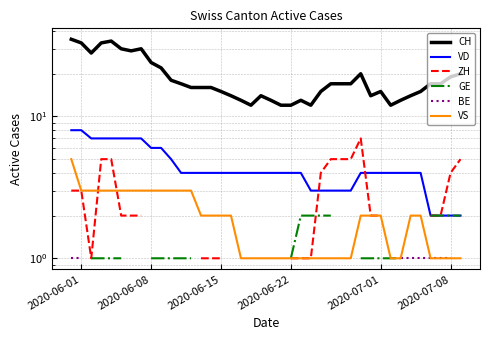

What is the difference between the maximum and minimum values in the VS series?

4.0